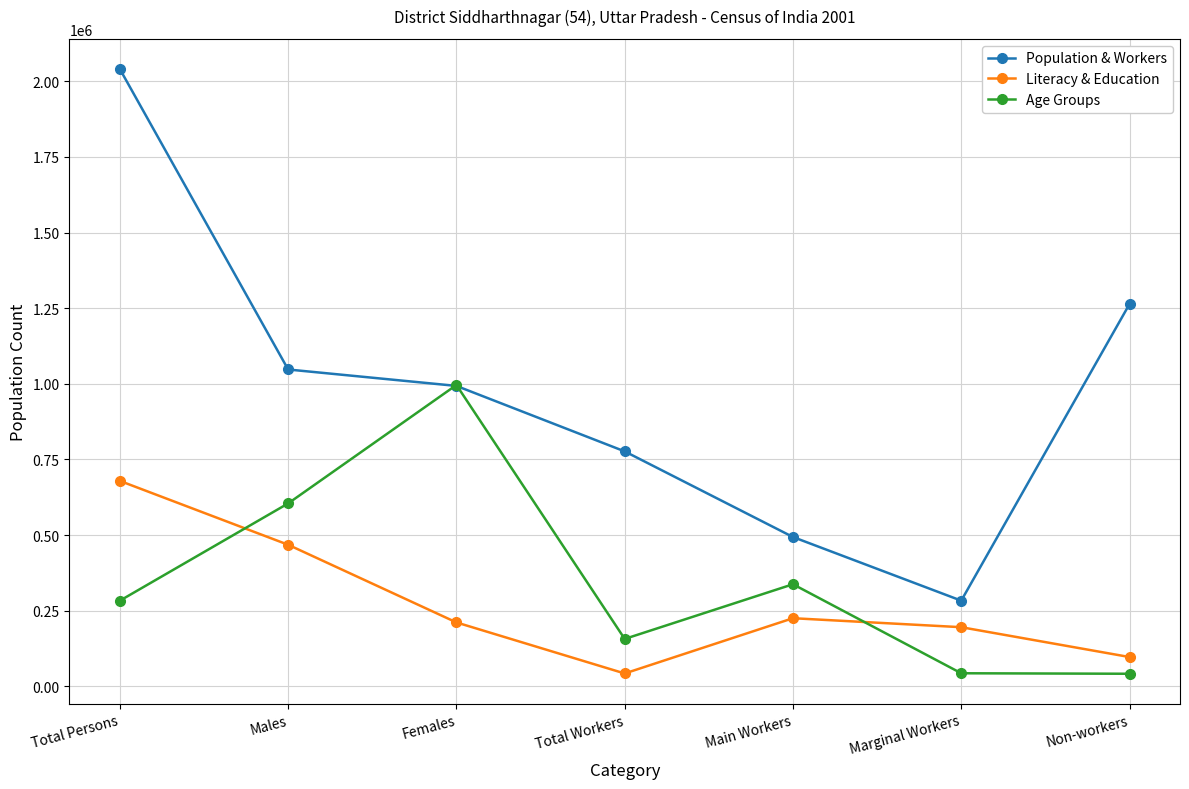

Between which two adjacent categories do Population & Workers and Age Groups first intersect?

Males and Females